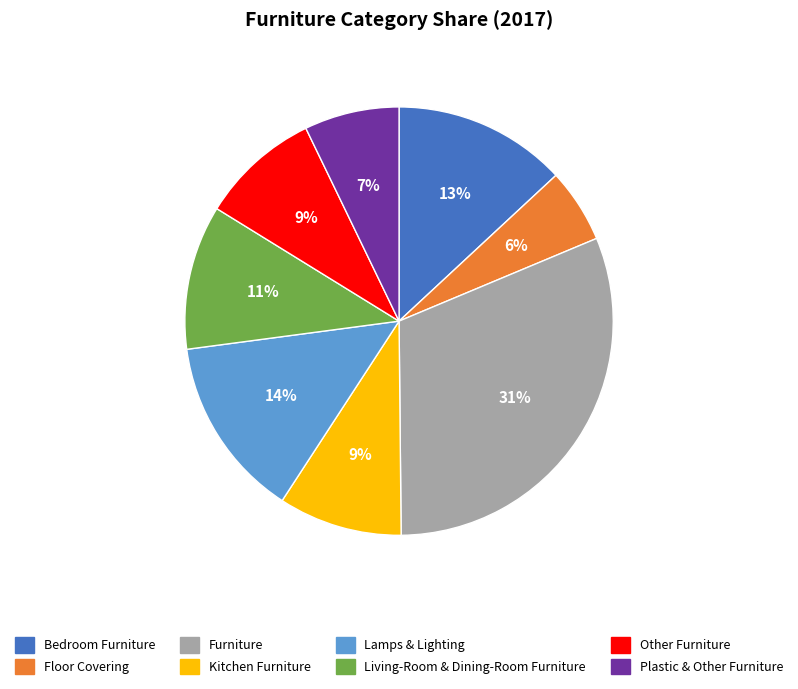

Which slice is the smallest?

Floor Covering